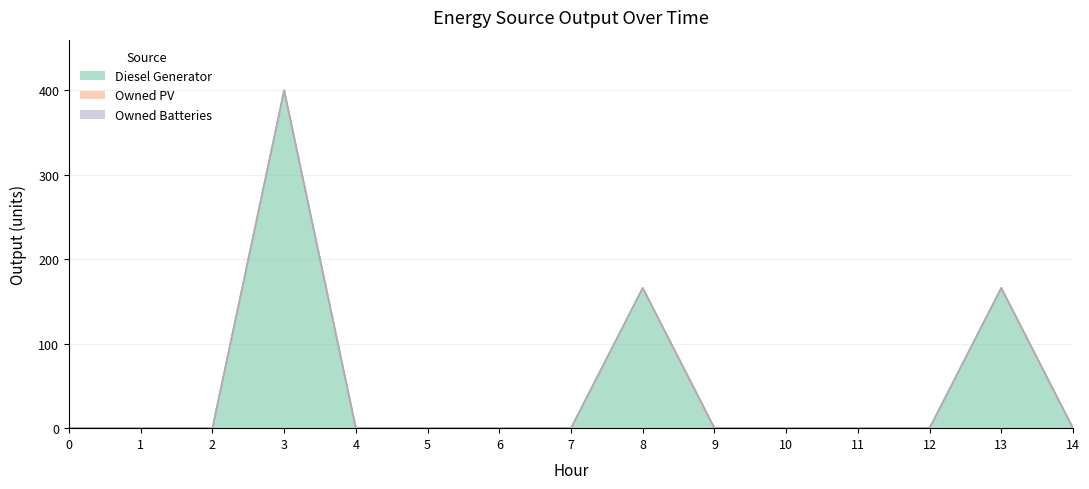

True or false: Owned Batteries has more than 0 interior local peaks.

False